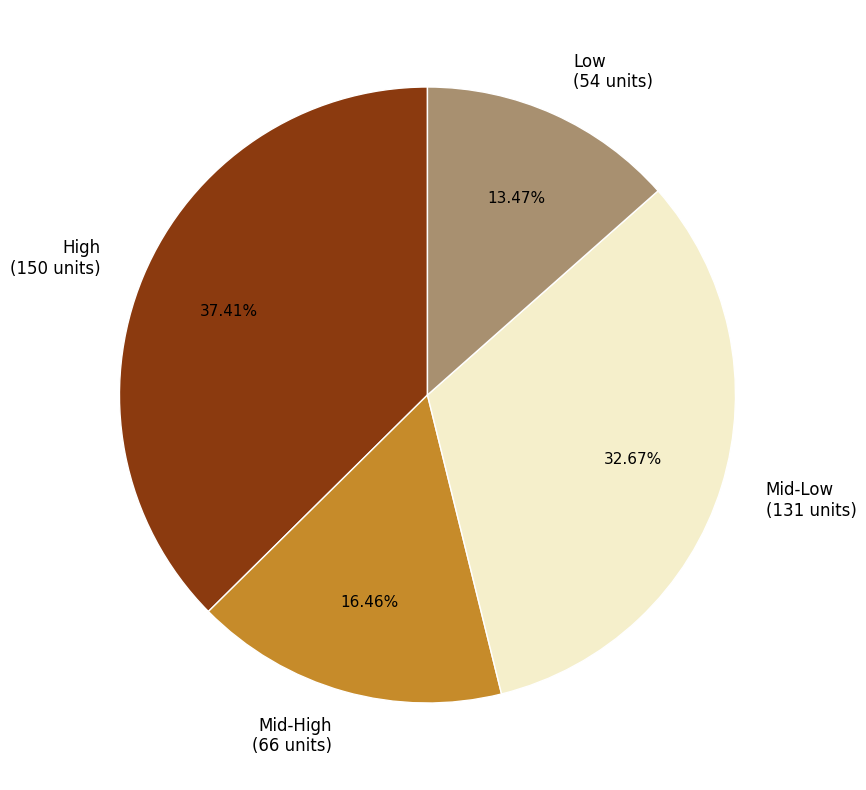

Which category has the smallest portion of the pie?

Low (54 units)